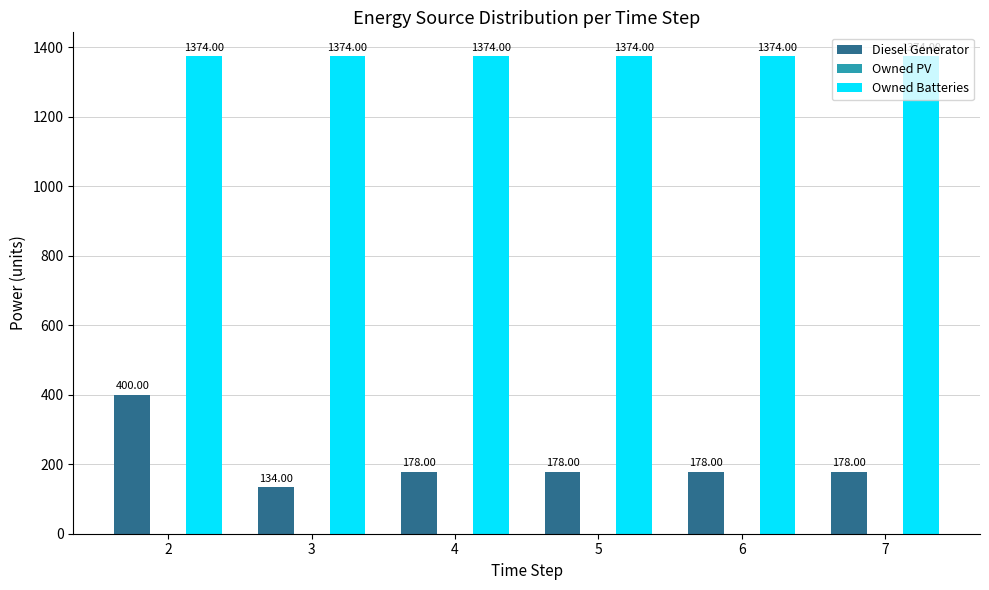

What is the minimum value for Diesel Generator?

134